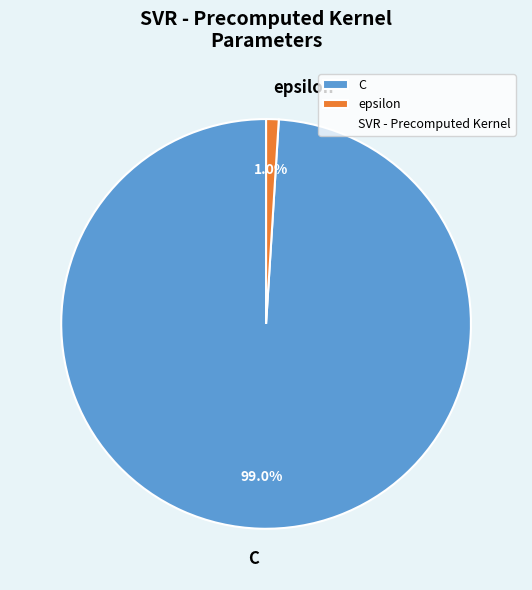

To the nearest percent, what is the difference between the C and epsilon slice percentages?

98%